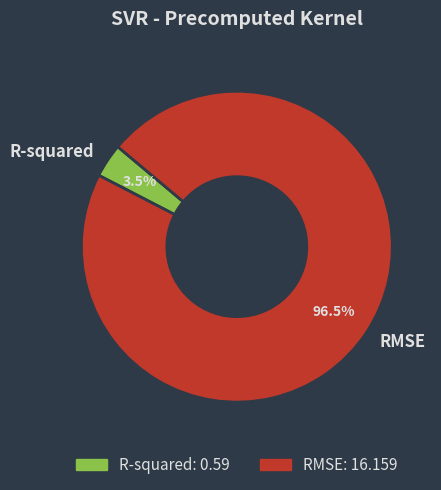

Combined, do RMSE and R-squared account for over 50%?

Yes